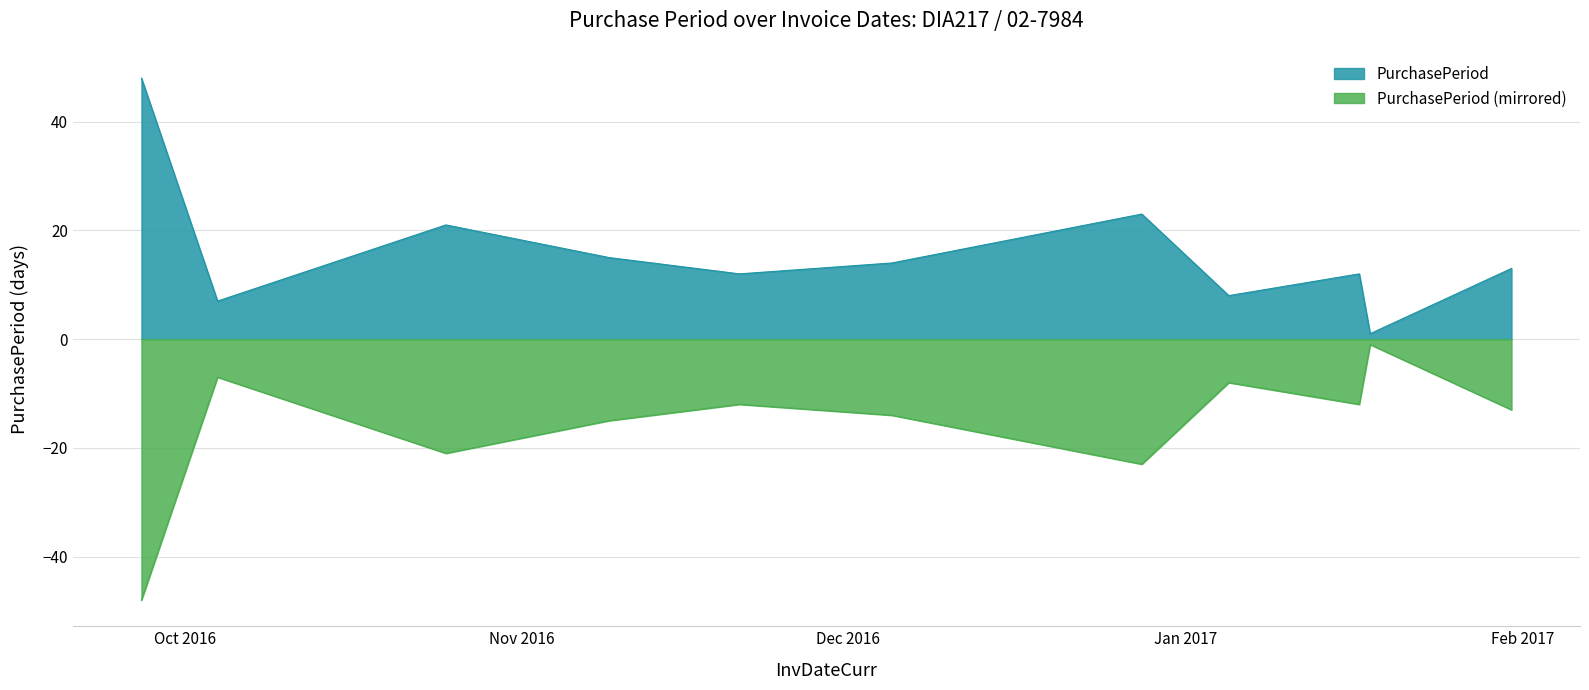

Which category has the highest value across all series?

2016-09-27